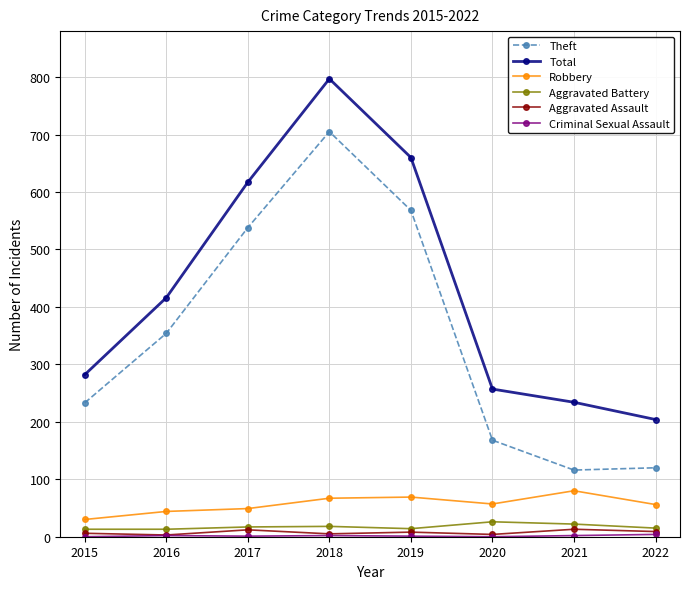

True or false: Robbery has more than 1 interior local peaks.

True